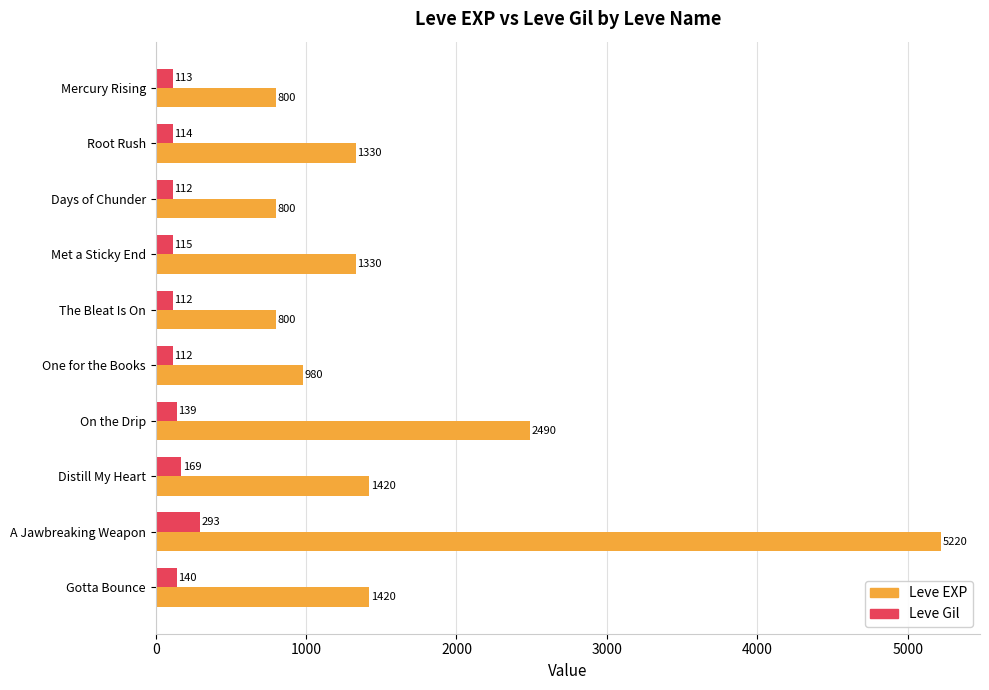

How many categories are shown in the chart?

10